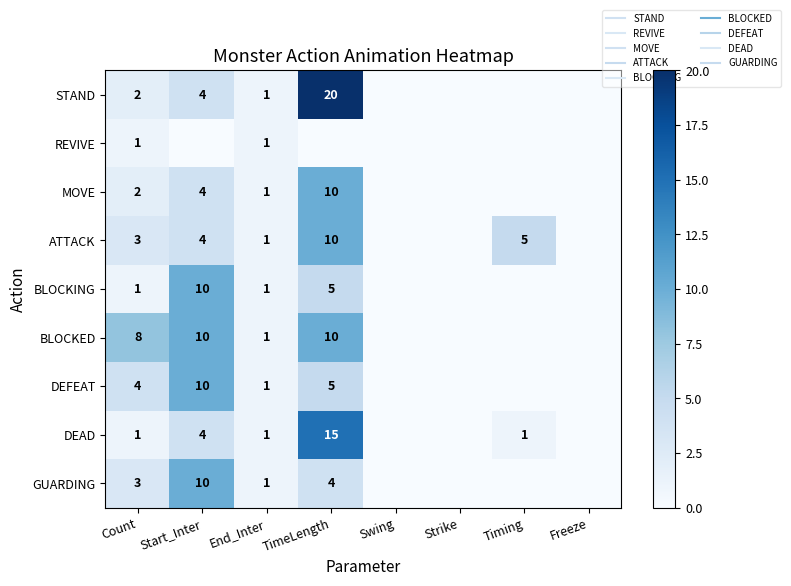

How many ATTACK values are between 0 and 5?

7